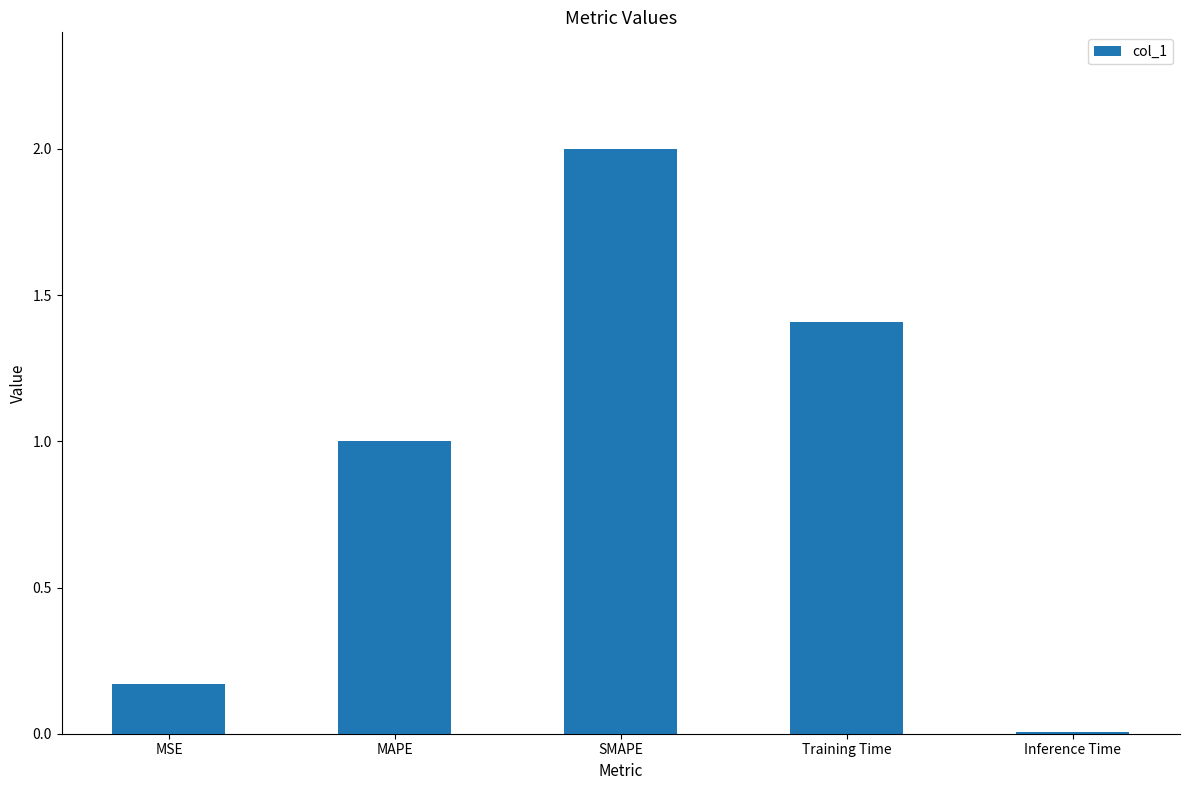

What is the change in value from MSE to Training Time?

+1.2